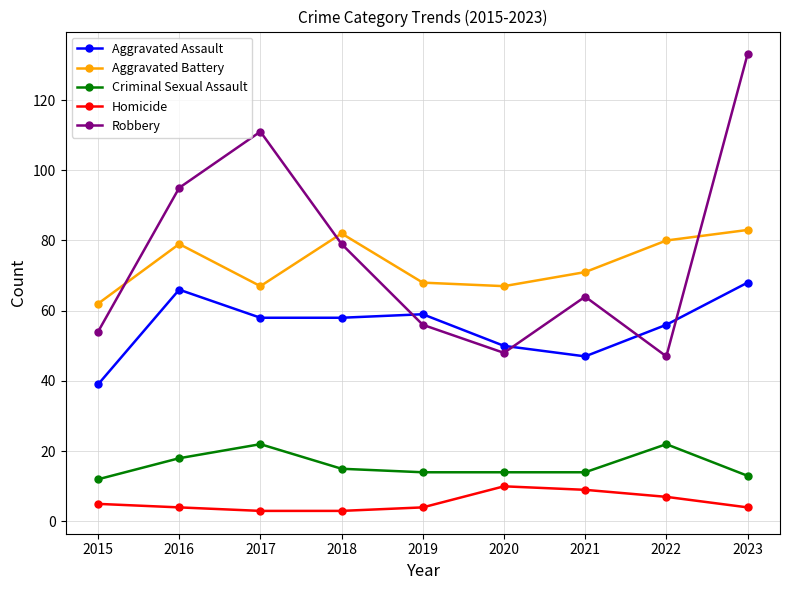

What is the minimum value shown in the chart?

3